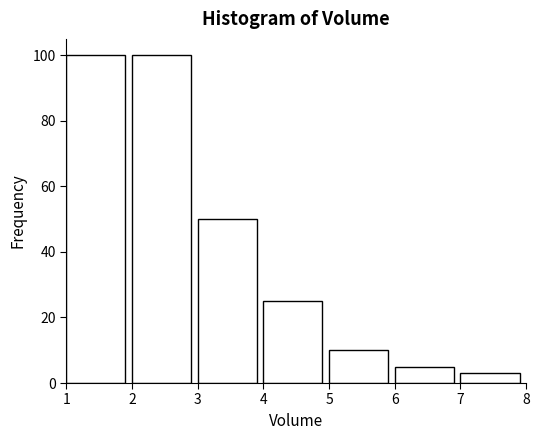

Reading left to right, transcribe this chart: for each bar, give the range it covers on the x-axis and its height. The values are not printed on the chart, so give them approximately, as read against the axis.

1 to 2: 100
2 to 3: 100
3 to 4: 50
4 to 5: 26
5 to 6: 10
6 to 7: 6
7 to 8: 4